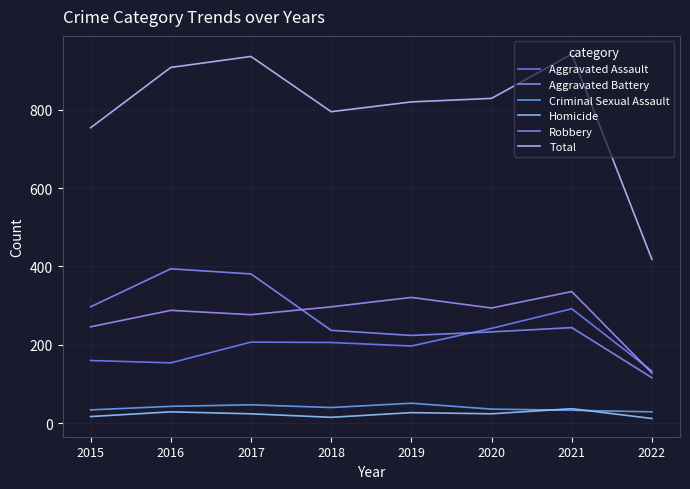

True or false: Aggravated Battery and Criminal Sexual Assault intersect in this chart.

False